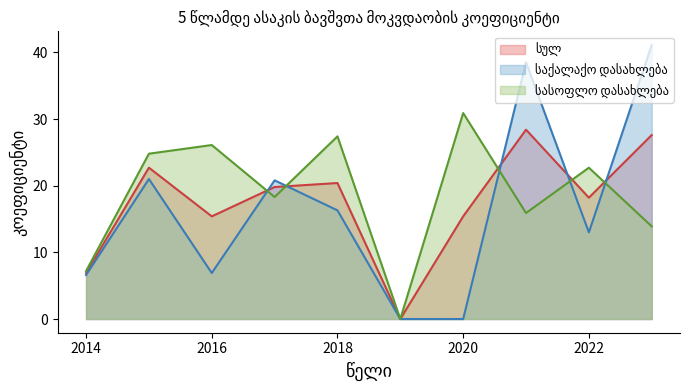

Which category has the lowest value across all series?

2019